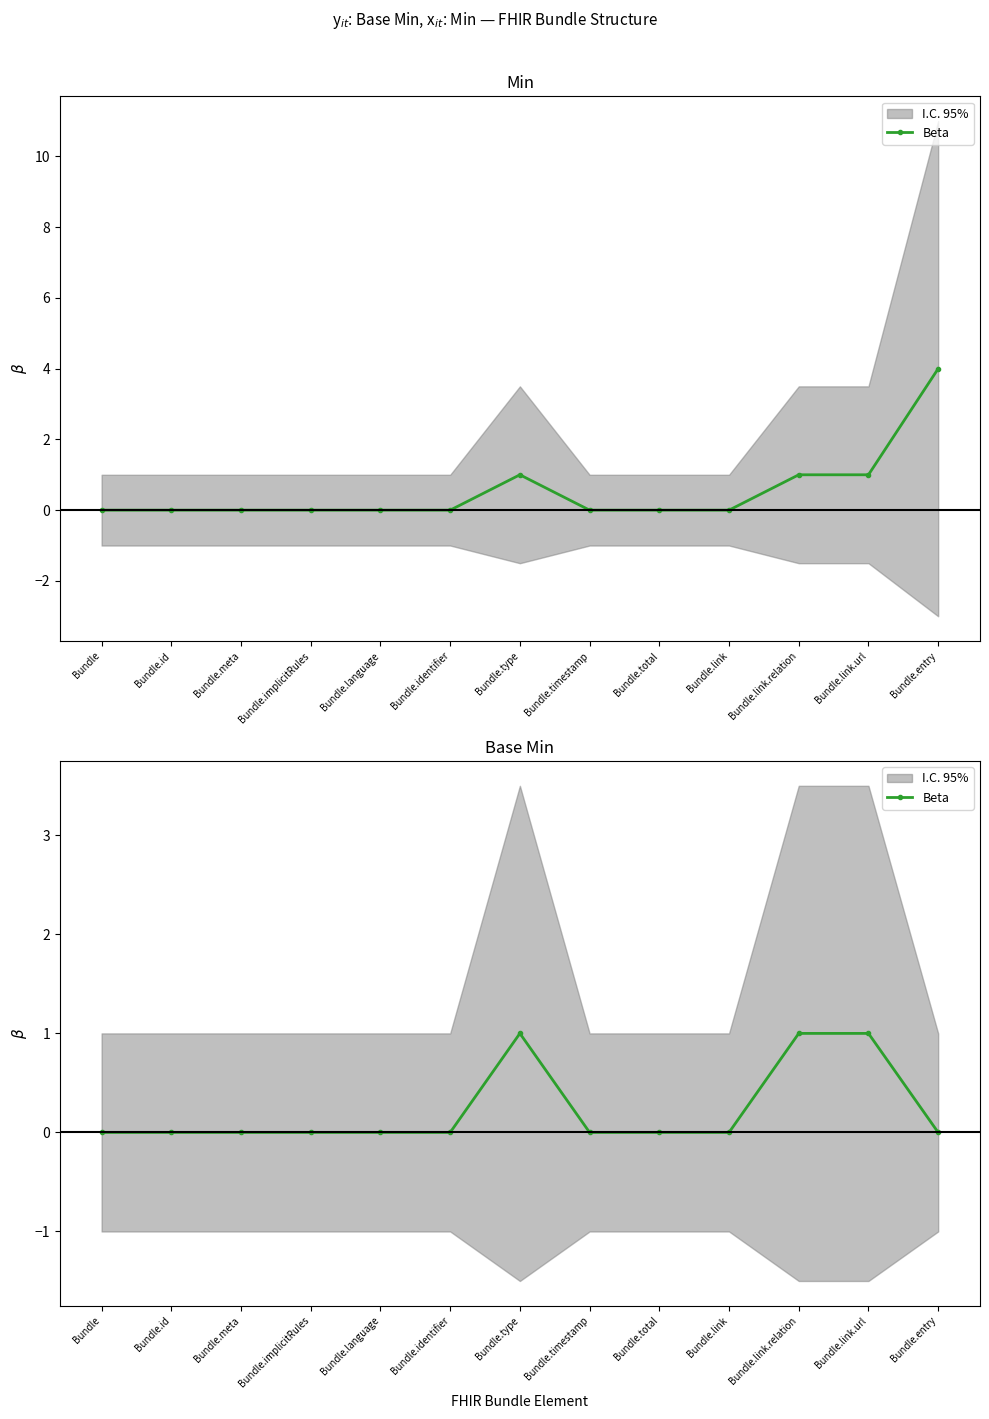

True or false: there are more than 2 points higher than both neighbors.

False